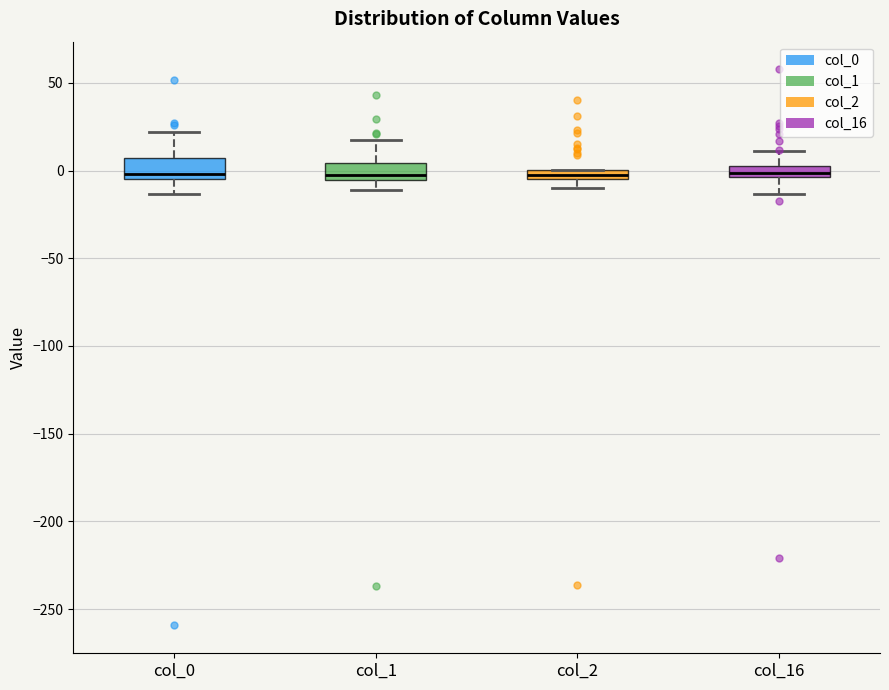

Where is the lower edge of the box for col_16 on the y-axis? The values are not printed on the chart, so give them approximately, as read against the axis.

-5